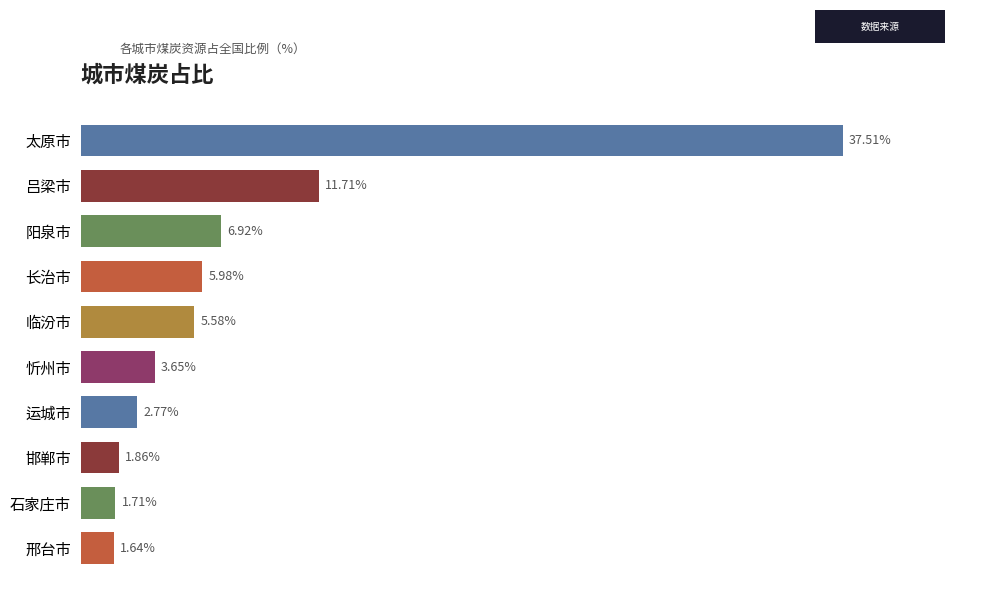

At which category does the chart reach its peak across all series?

太原市